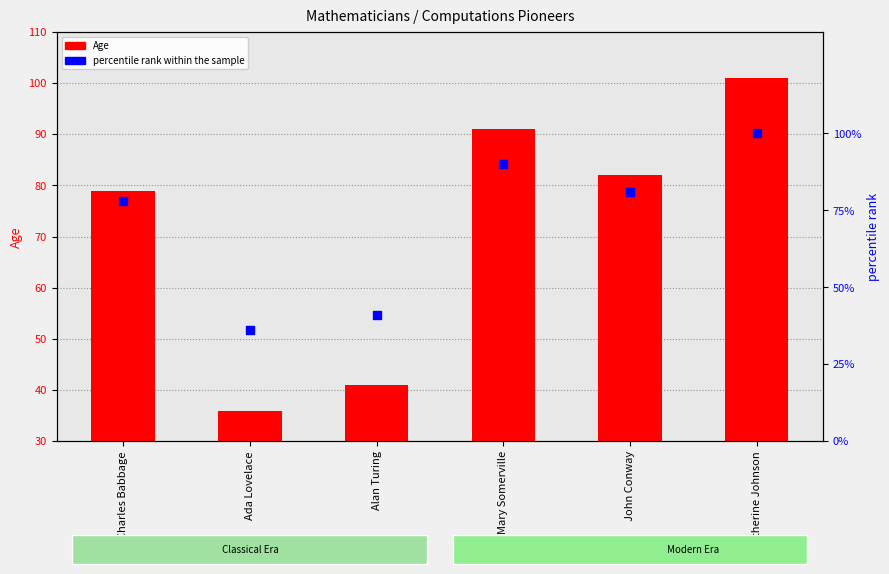

Which series has the largest total across all categories?

Age